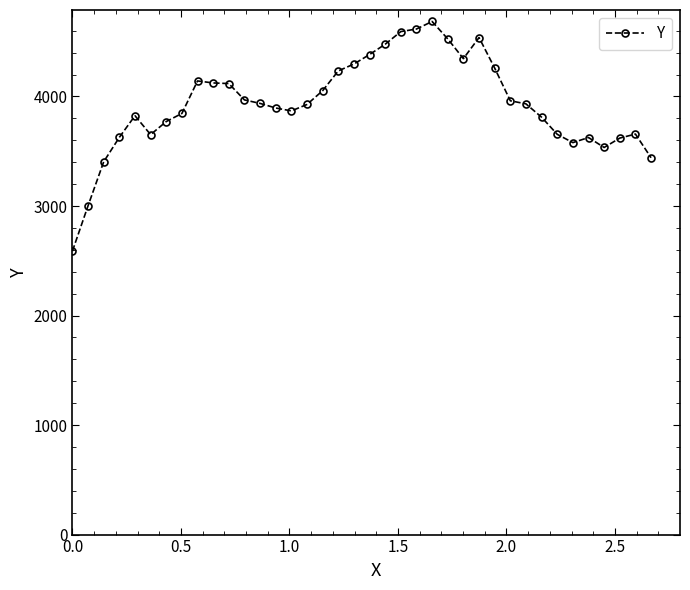

How many series are shown in this chart?

1